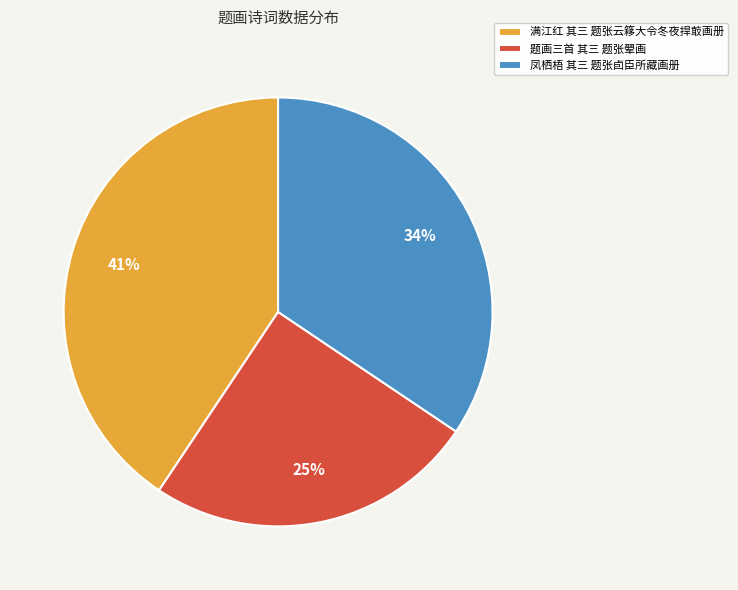

Does 满江红 其三 题张云簃大令冬夜捍菆画册 represent more than half of the total?

No